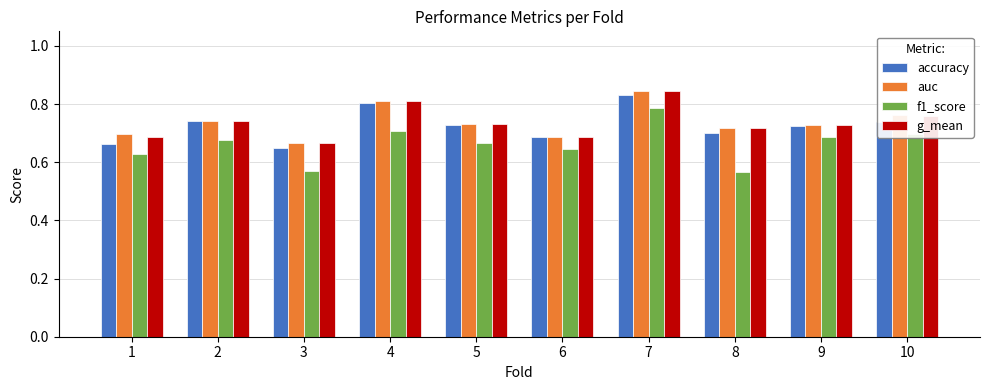

How many series are shown in this chart?

4